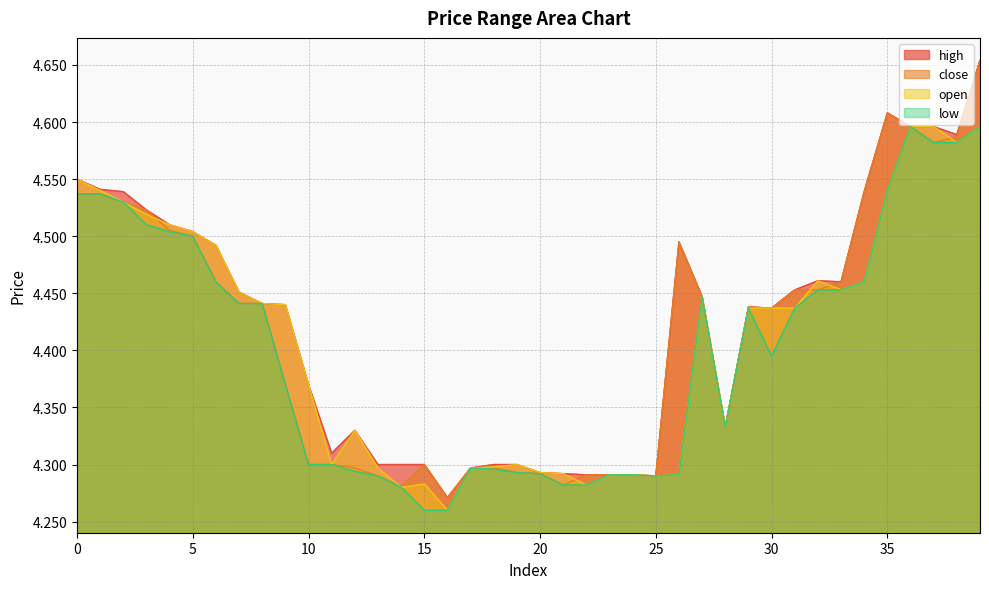

Is it true that low equals 7.3 at 39?

False